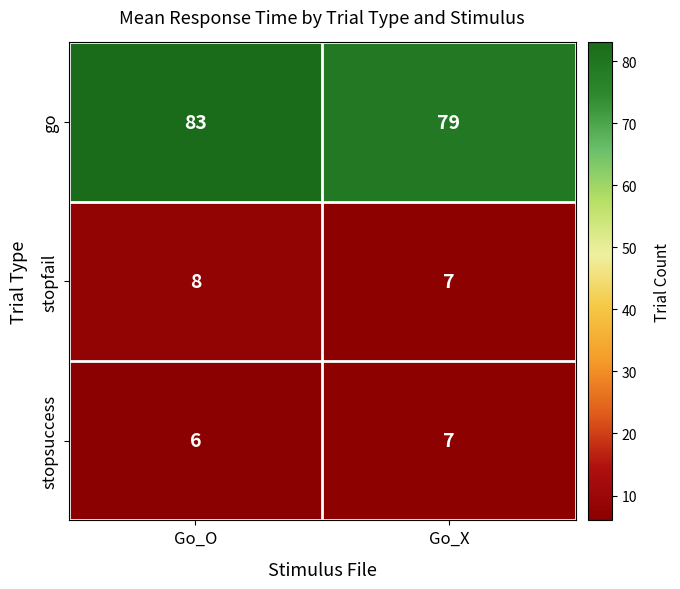

Reading left to right, extract all data points from this chart.

go: 83	79
stopfail: 8	7
stopsuccess: 6	7